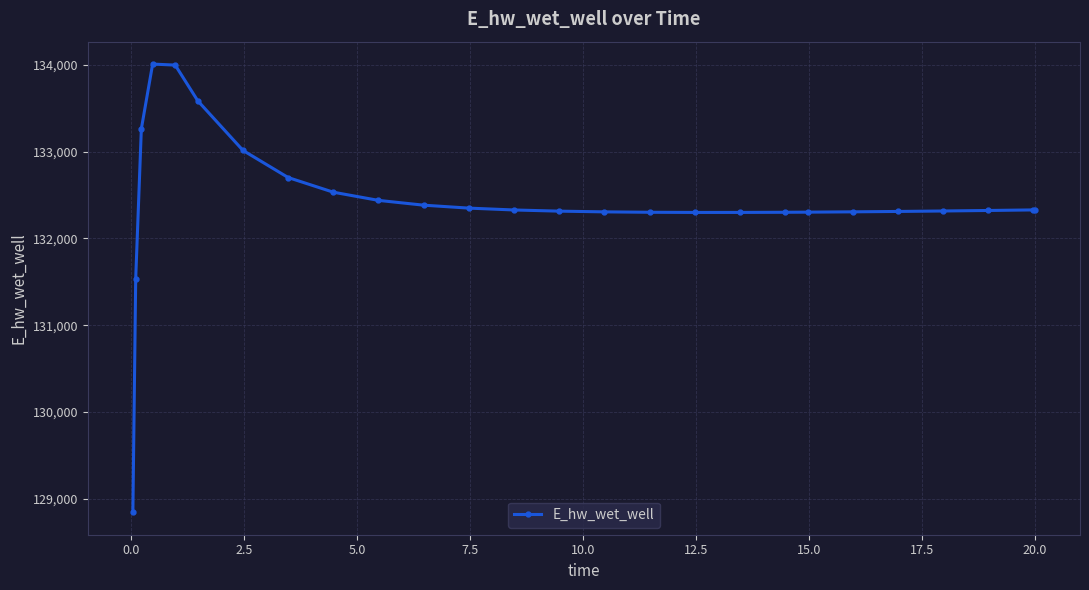

What is the value of the 5th point from the left?

133999.9